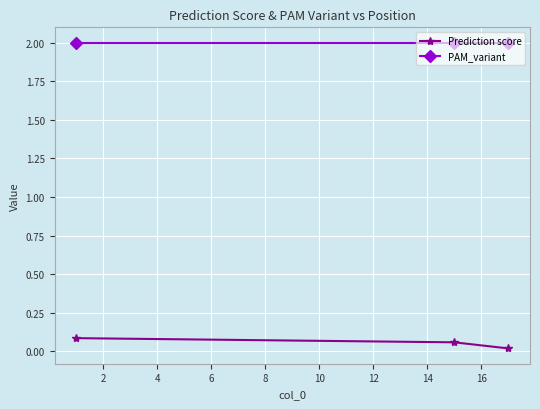

What is the value of the PAM_variant point at the 1st from the left?

2.0